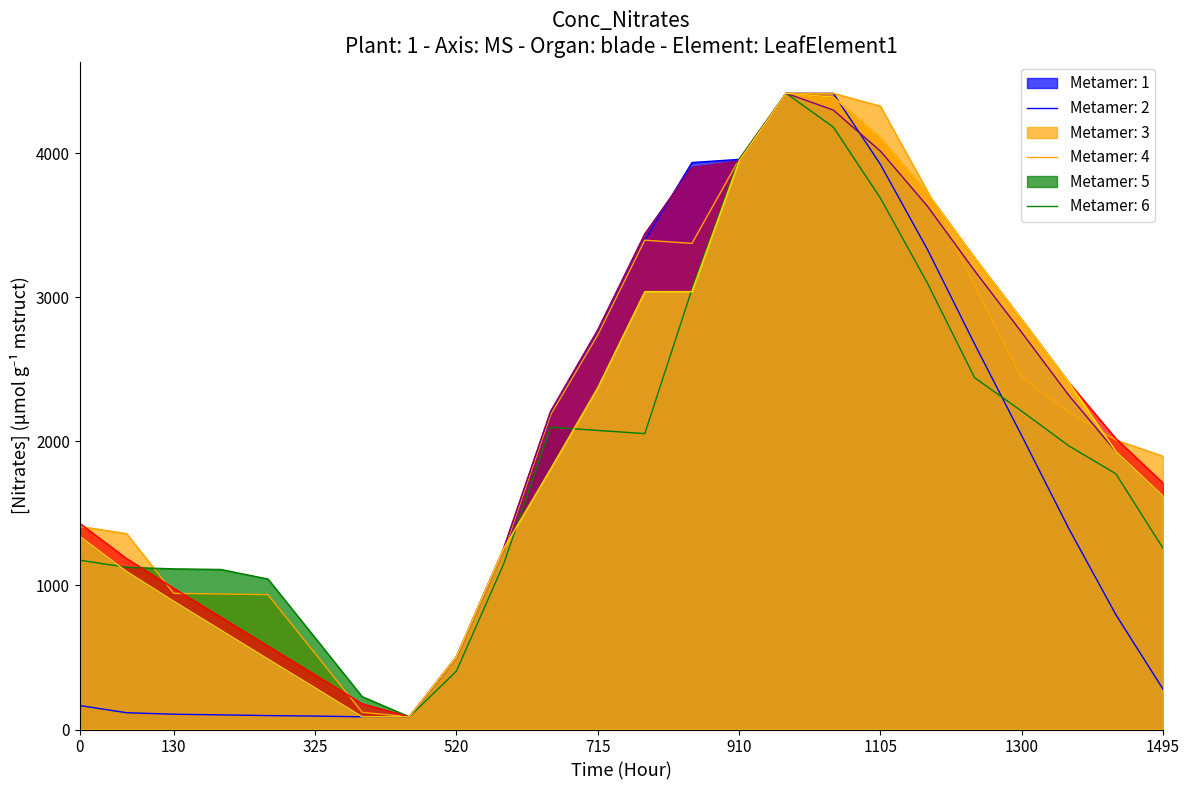

Reading left to right, list all the values displayed in this chart.

Row 0.0: 166.5	116.5	106.1	101.7	96.7	93.2	88.3	88.3	491.6	1232.8	2184.7	2737.9	3396.5	3935.5	3957.4	4416.0	4416.0	3923.2	3331.9	2676.2	2040.0	1395.1	796.9	280.4
Row 1.0: 1409.7	1359.7	945.2	940.8	935.9	528.4	119.4	88.3	491.6	1232.8	2184.7	2737.9	3396.5	3374.3	3957.4	4416.0	4416.0	4327.2	3736.0	3080.2	2444.0	2203.2	2009.0	1896.6
Row 2.0: 1175.7	1125.7	1115.2	1110.8	1044.5	637.0	228.0	88.3	405.1	1146.3	2098.3	2076.1	2053.9	3056.1	3957.4	4416.0	4182.0	3689.2	3097.9	2442.2	2210.0	1969.2	1775.0	1258.5
Row 3.0: 1432.2	1186.3	979.9	779.5	578.6	379.2	178.3	88.3	505.3	1253.5	2208.2	2772.2	3439.4	3901.5	3944.7	4416.0	4390.1	4105.3	3722.2	3274.5	2846.3	2409.6	2019.4	1711.0
Row 4.0: 1342.3	1096.3	889.9	689.6	488.7	289.2	88.3	88.3	505.3	1253.5	2208.2	2772.2	3439.4	3901.5	3944.7	4416.0	4300.1	4015.3	3632.2	3184.5	2756.4	2319.6	1929.4	1621.0
Row 5.0: 1342.3	1096.3	889.9	689.6	488.7	289.2	88.3	88.3	505.3	1253.5	1808.5	2372.5	3039.7	3039.7	3944.7	4416.0	4390.1	4105.3	3722.2	3274.5	2846.3	2409.6	1929.4	1621.0